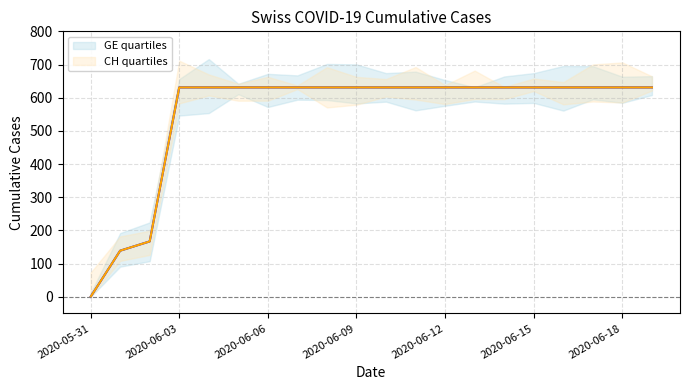

What is the maximum value shown in the chart?

631